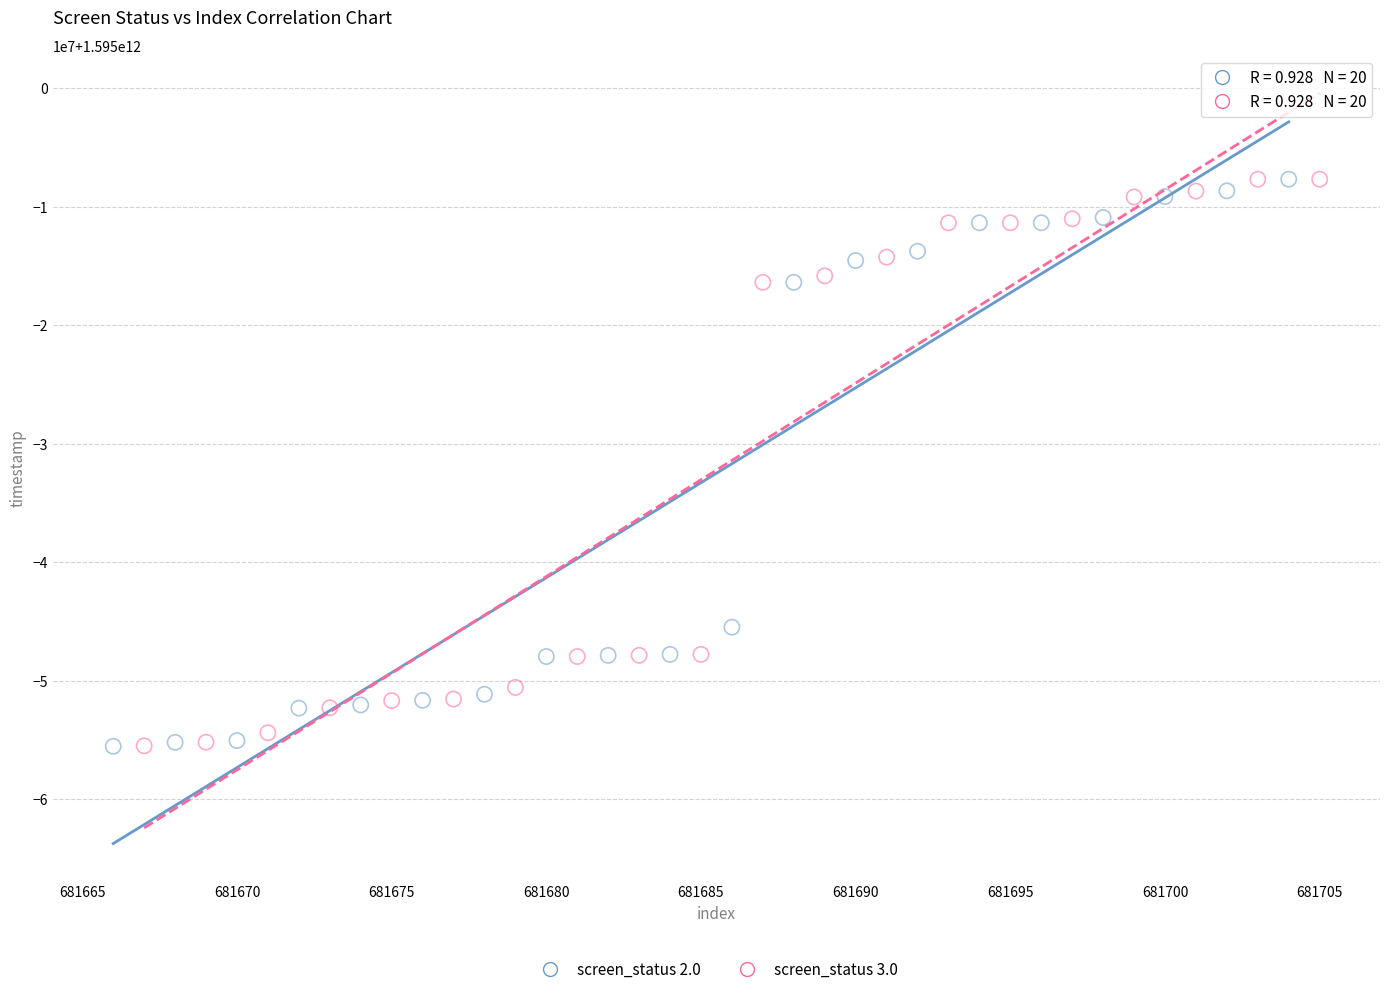

What are all the series names shown in the legend?

screen_status 2.0, screen_status 3.0